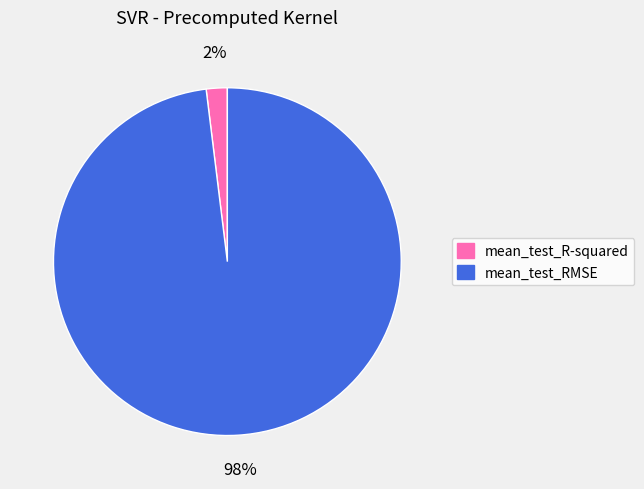

Do mean_test_RMSE and mean_test_R-squared together represent more than half of the pie?

Yes